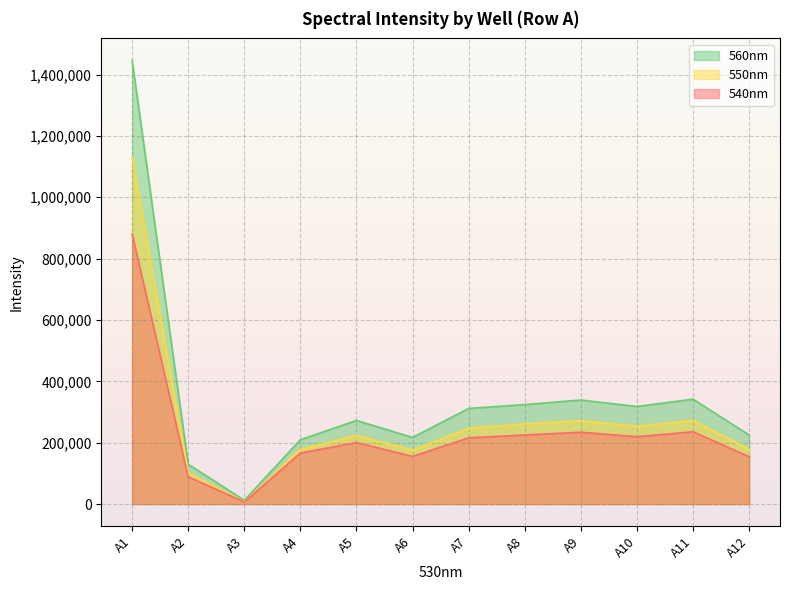

Where is 560nm nearest to the value 728995?

A11